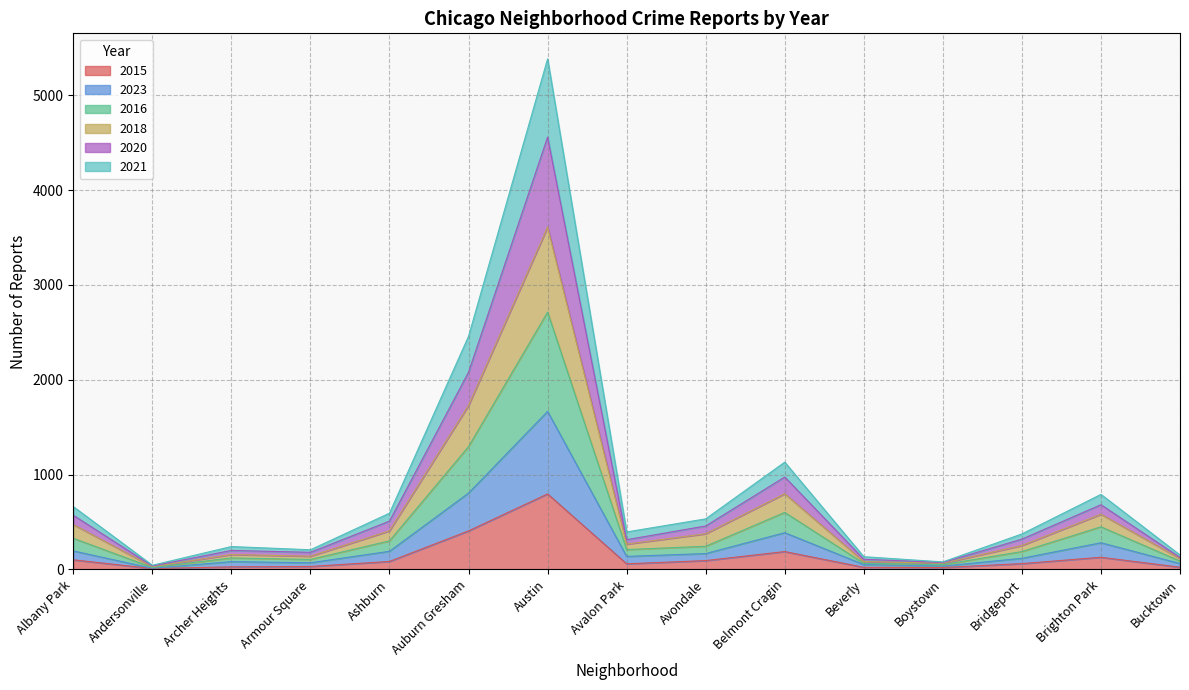

At which category is the sum across all series the highest?

Austin